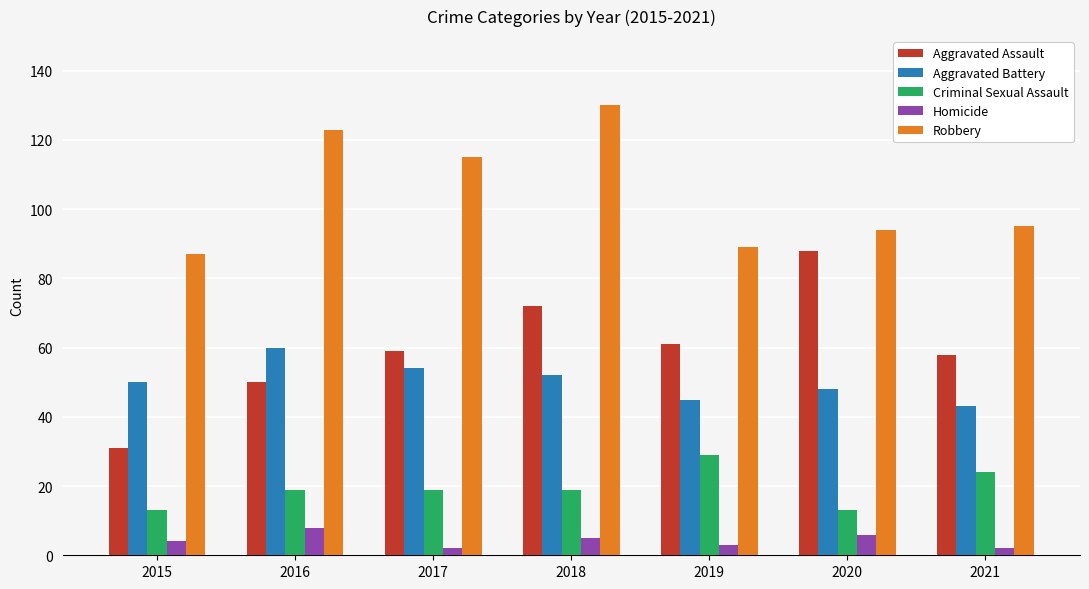

At which category is the sum across all series the highest?

2018